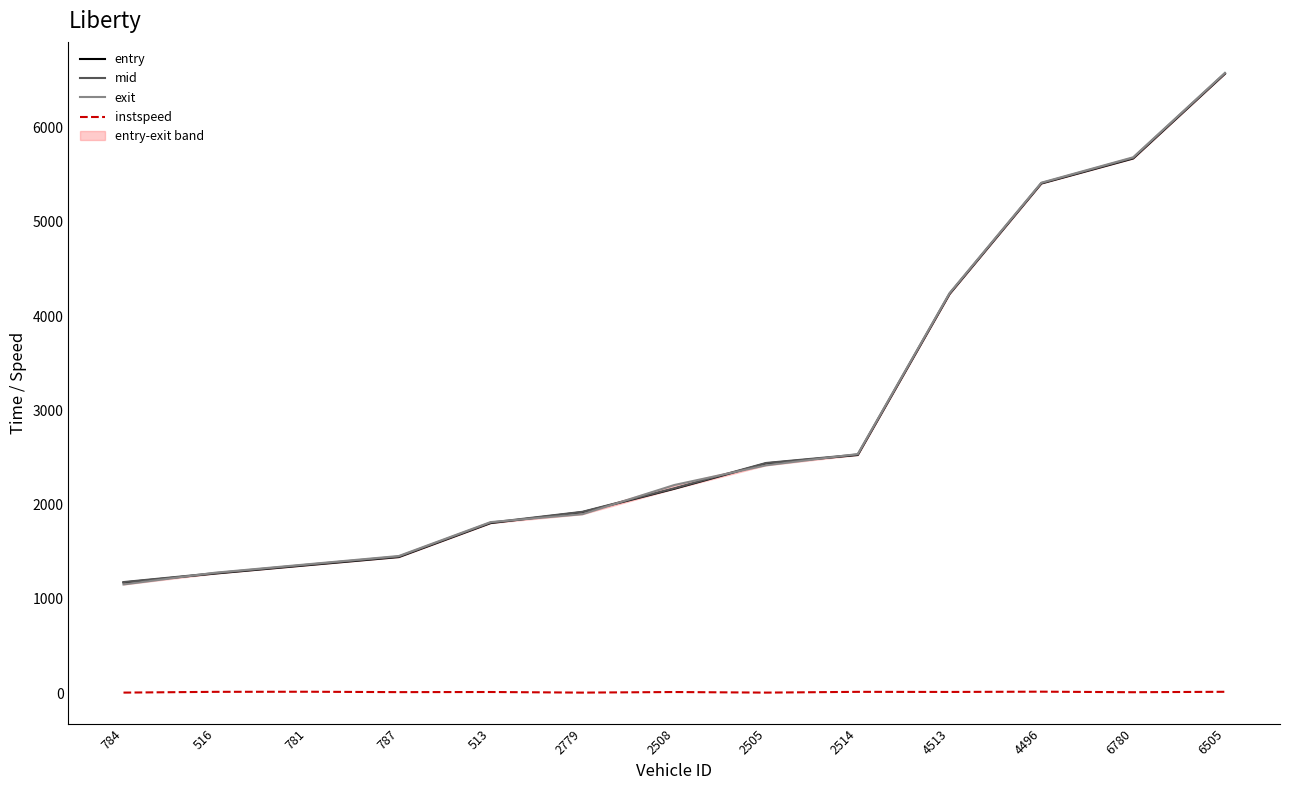

What is the difference between the second highest and second lowest values in the instspeed series?

9.3